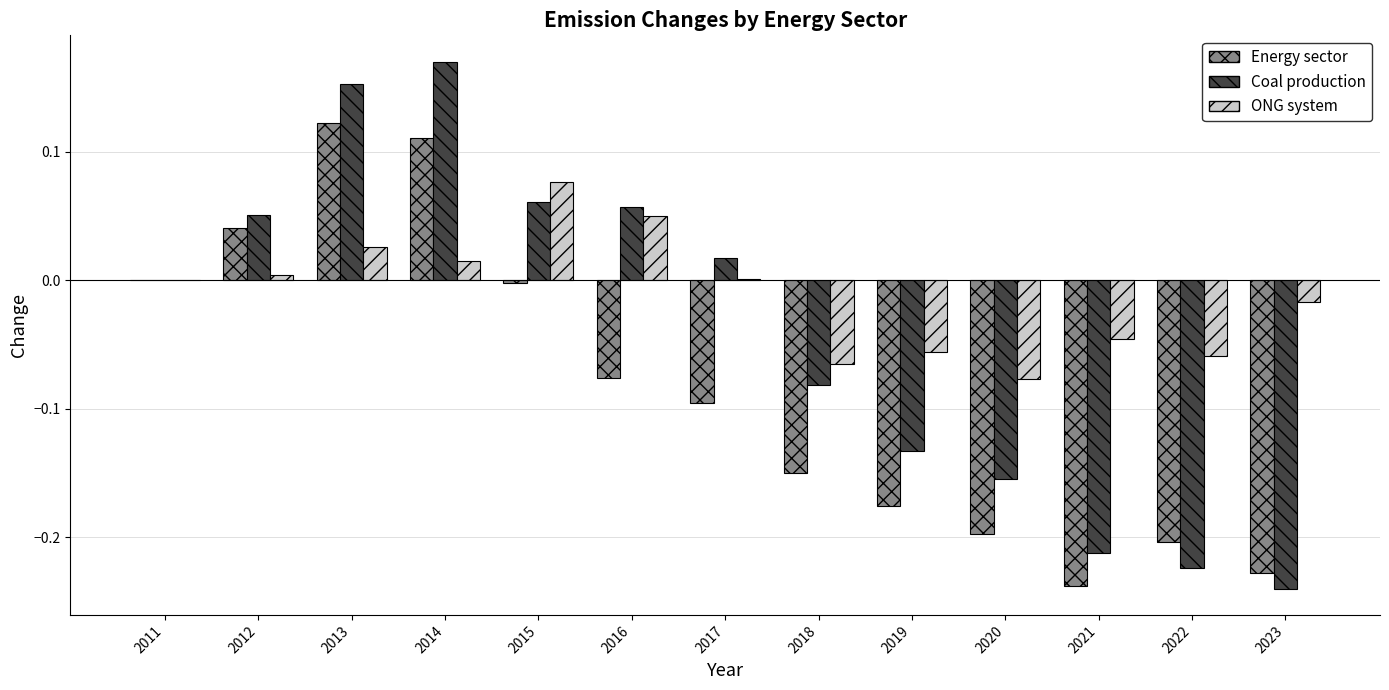

What are all the series names shown in the legend?

Energy sector, Coal production, ONG system